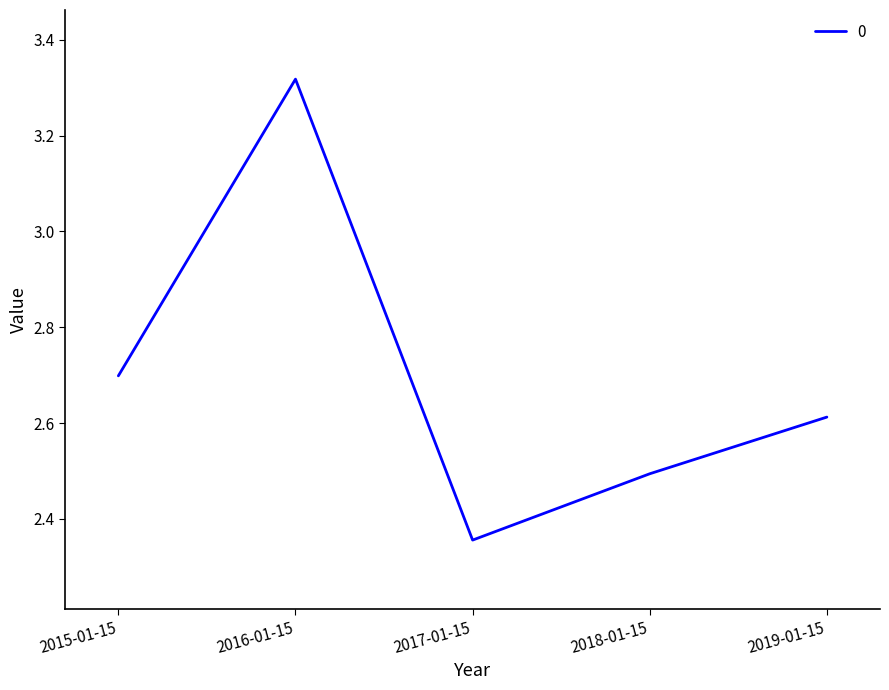

Where is the data nearest to the value 2?

2017-01-15